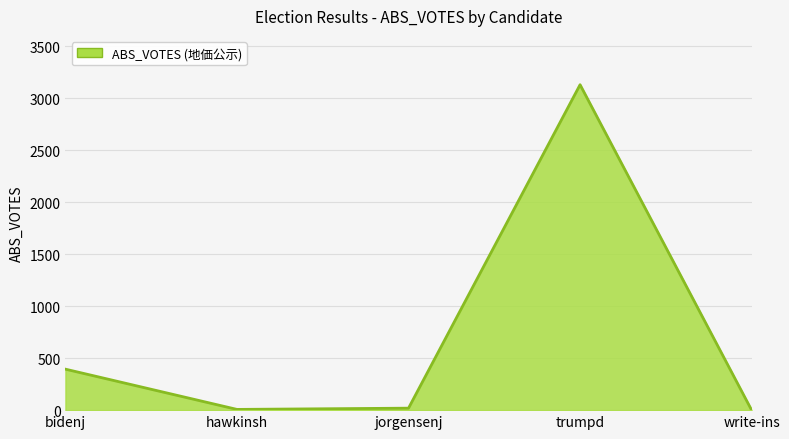

How many categories are shown in the chart?

5